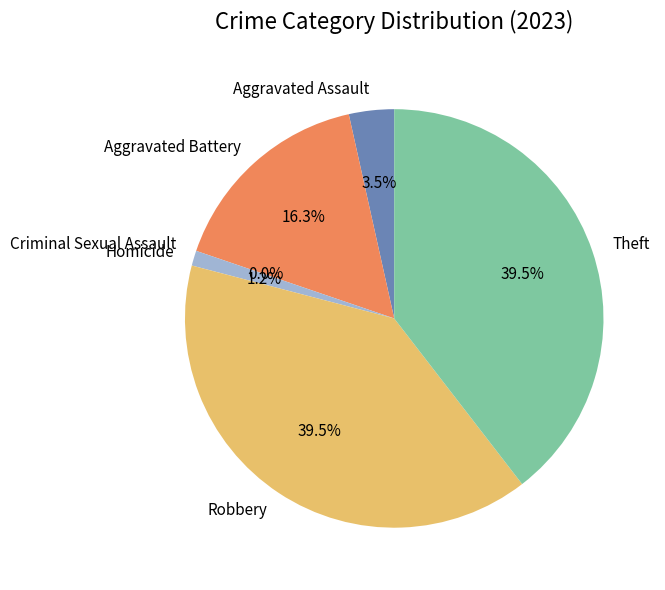

What percentage do Robbery and Theft together represent?

79.1%